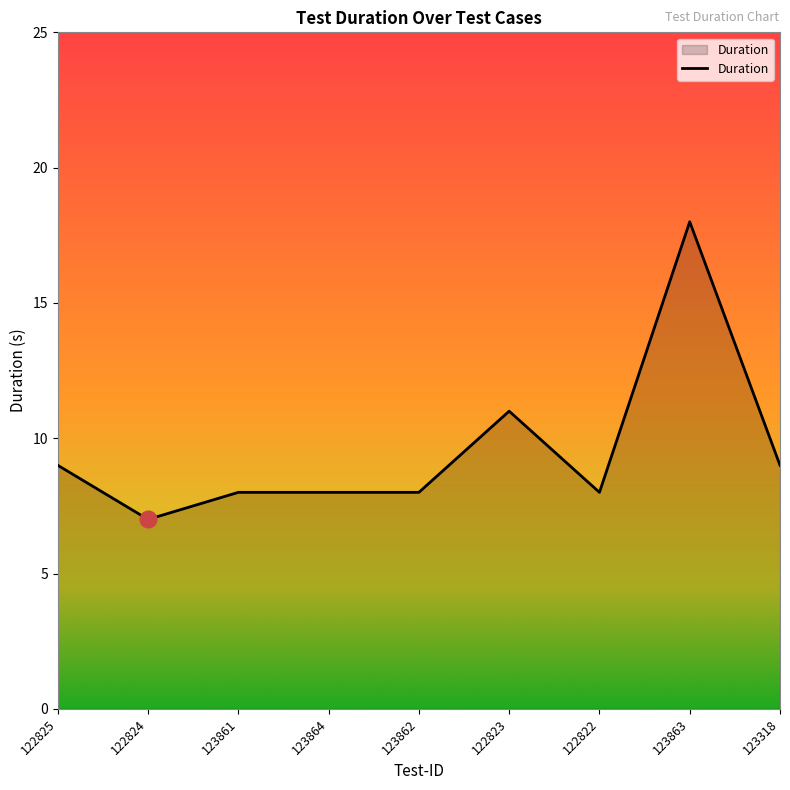

Is it true that the value at 123318 is 4?

False